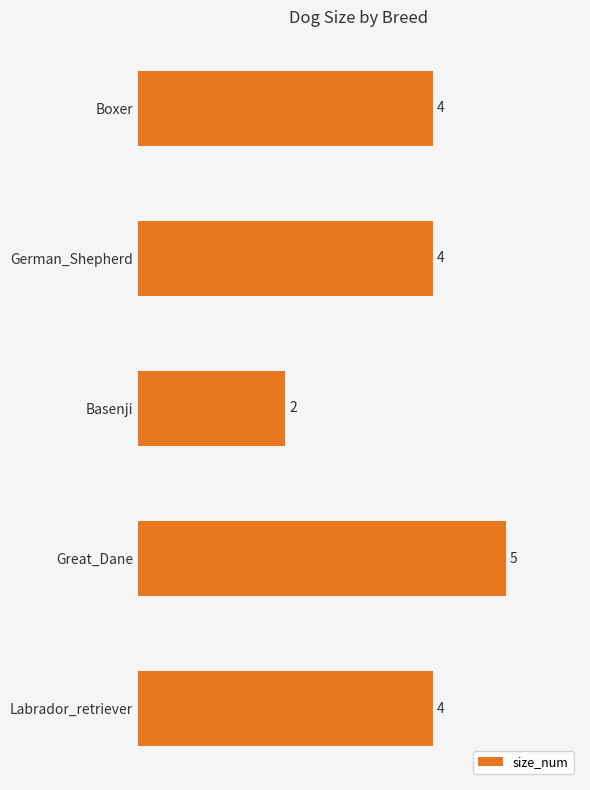

How many values are between 4 and 5?

4